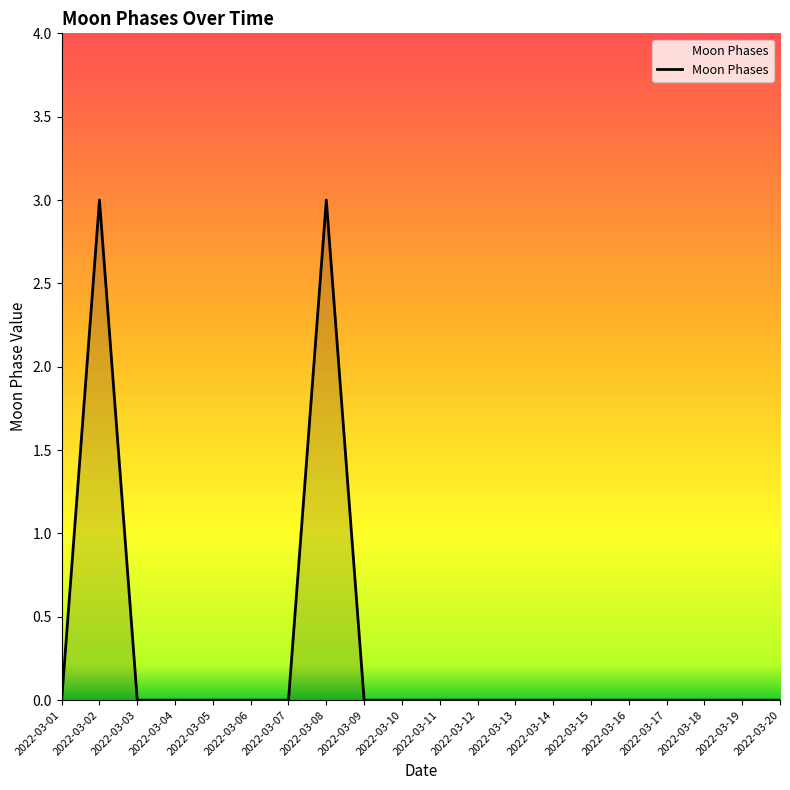

At which category does the data reach its first local peak?

2022-03-02